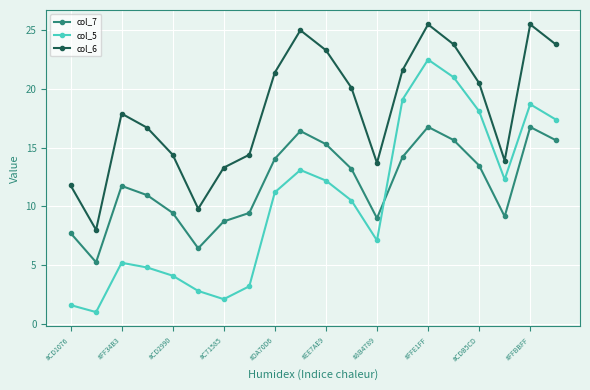

After their last crossing, which series has the higher values: col_5 or col_7?

col_5